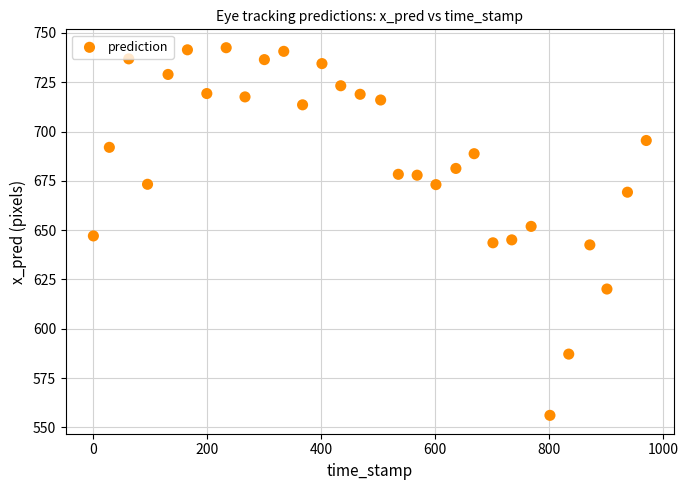

What is the range of X values (max minus min)?

970.0